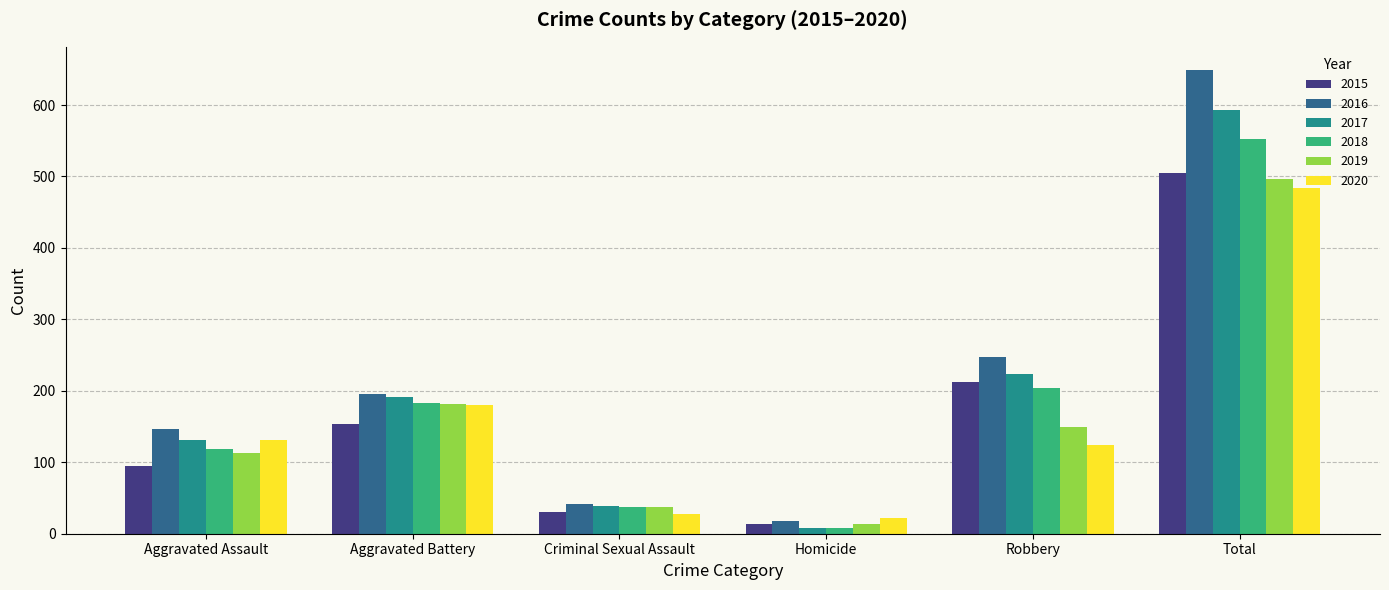

Which series has the largest range (max minus min)?

2016